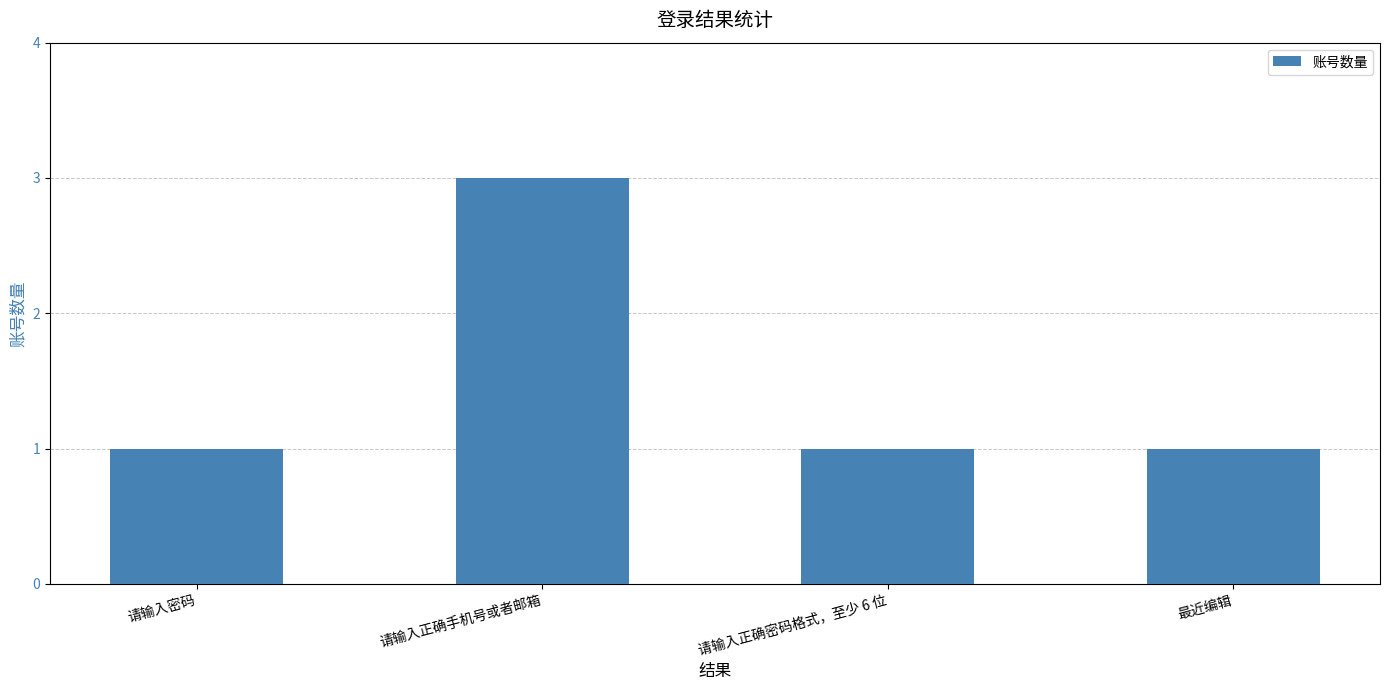

How many data points does each series have?

4